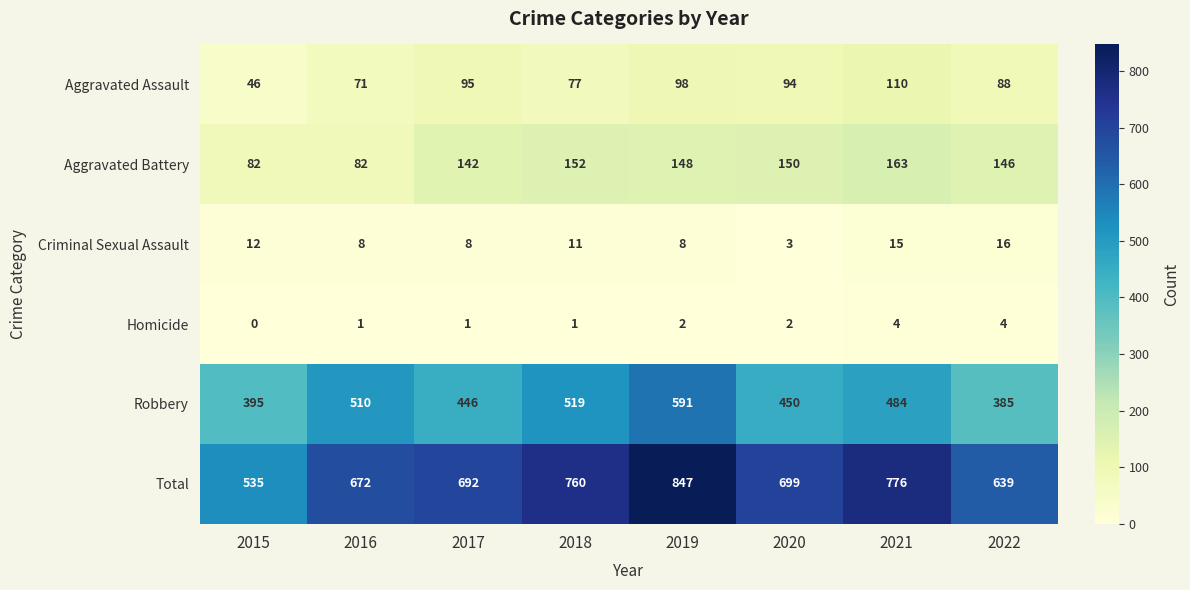

List the series in order of their peak value, lowest first.

Homicide, Criminal Sexual Assault, Aggravated Assault, Aggravated Battery, Robbery, Total